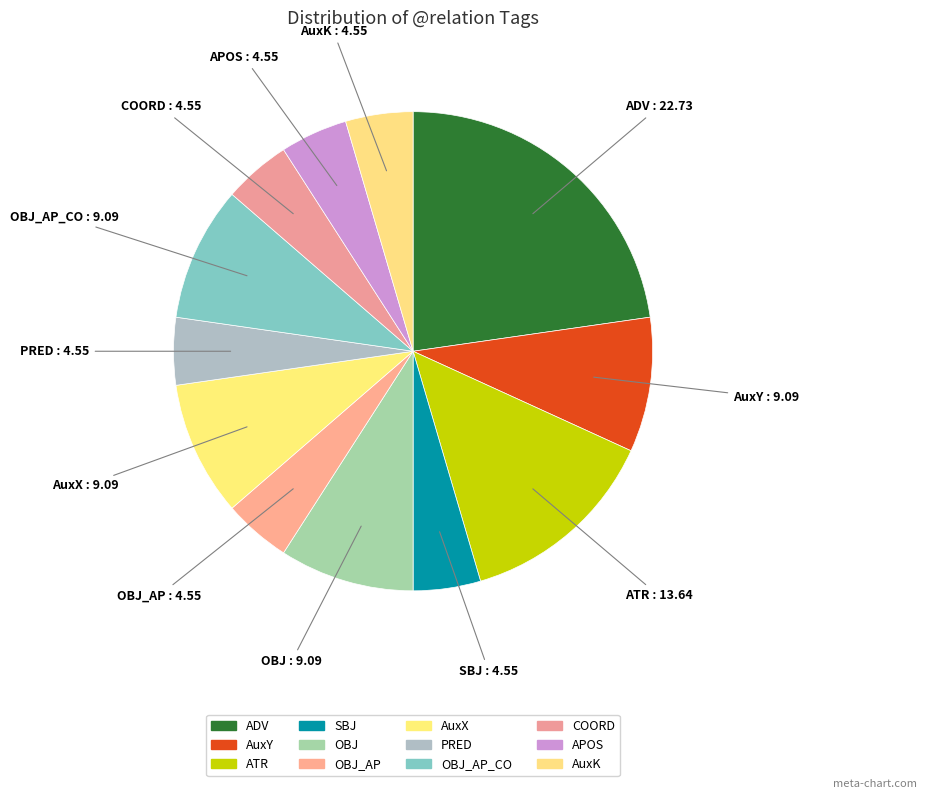

Does any single category account for the majority?

No